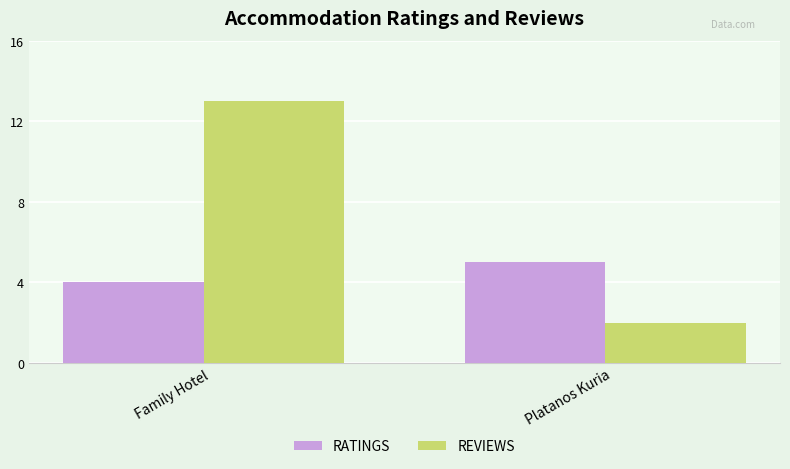

At which category is the sum across all series the highest?

Family Hotel